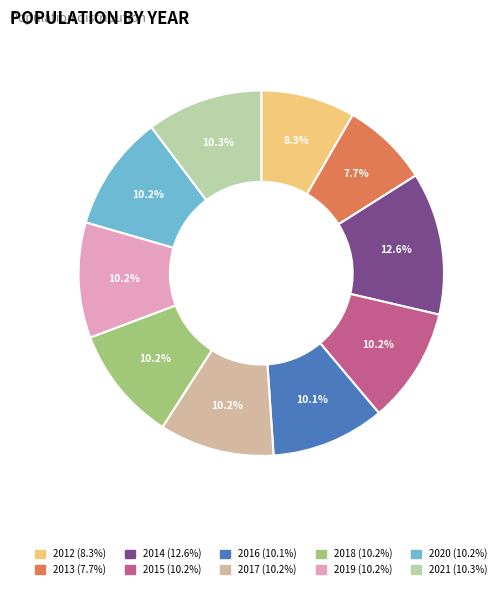

Does any single category account for the majority?

No